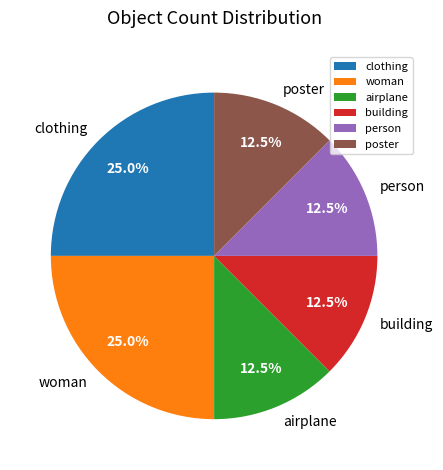

The clothing slice represents 25% of the pie. True or false?

True